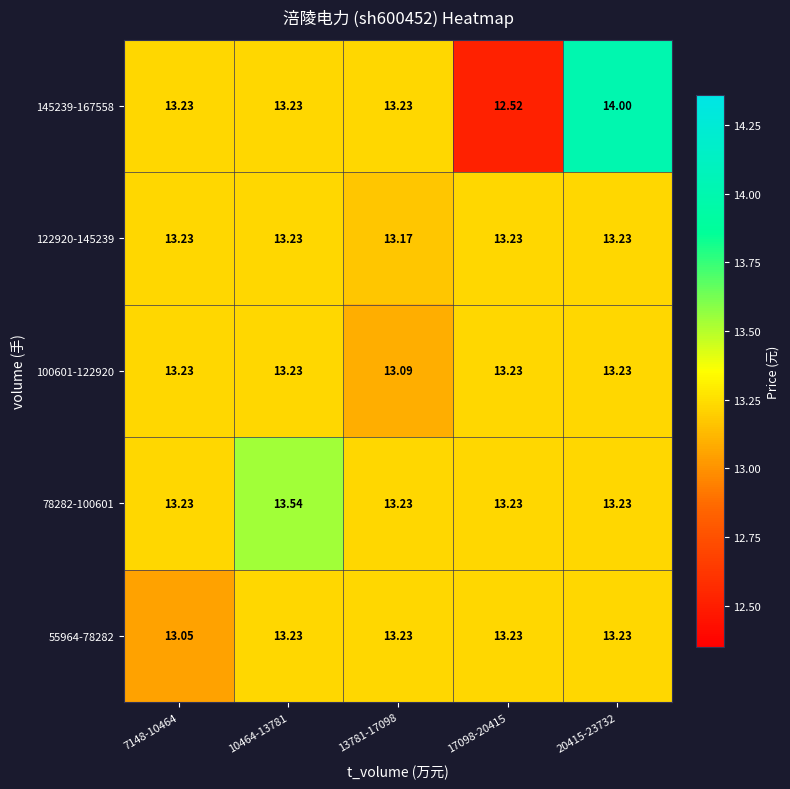

Is the value of 145239-167558 at 20415-23732 greater than the value of 100601-122920 at 17098-20415?

Yes